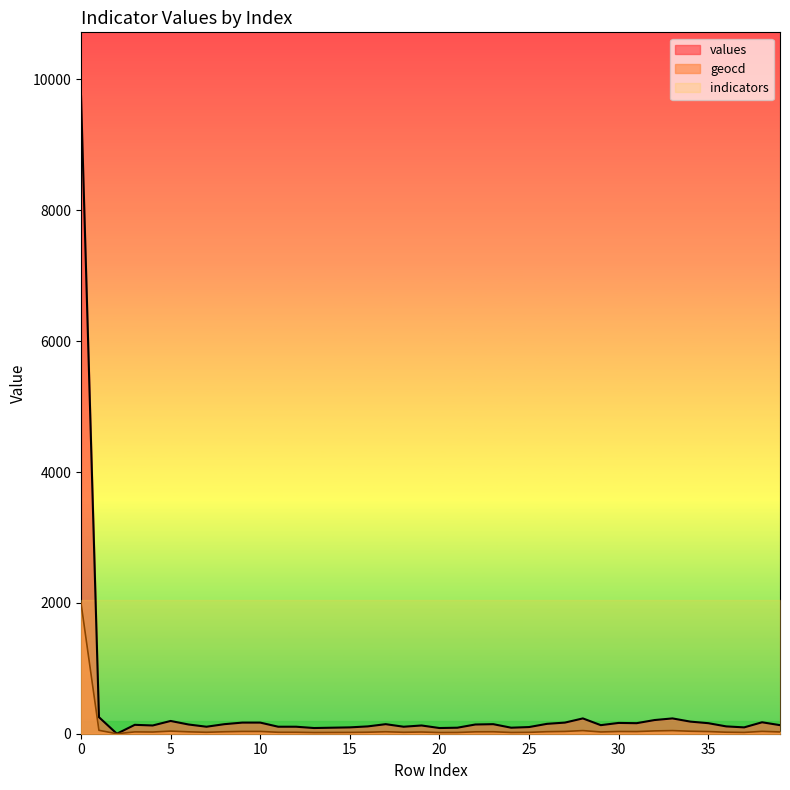

How many lines are shown in the chart?

3